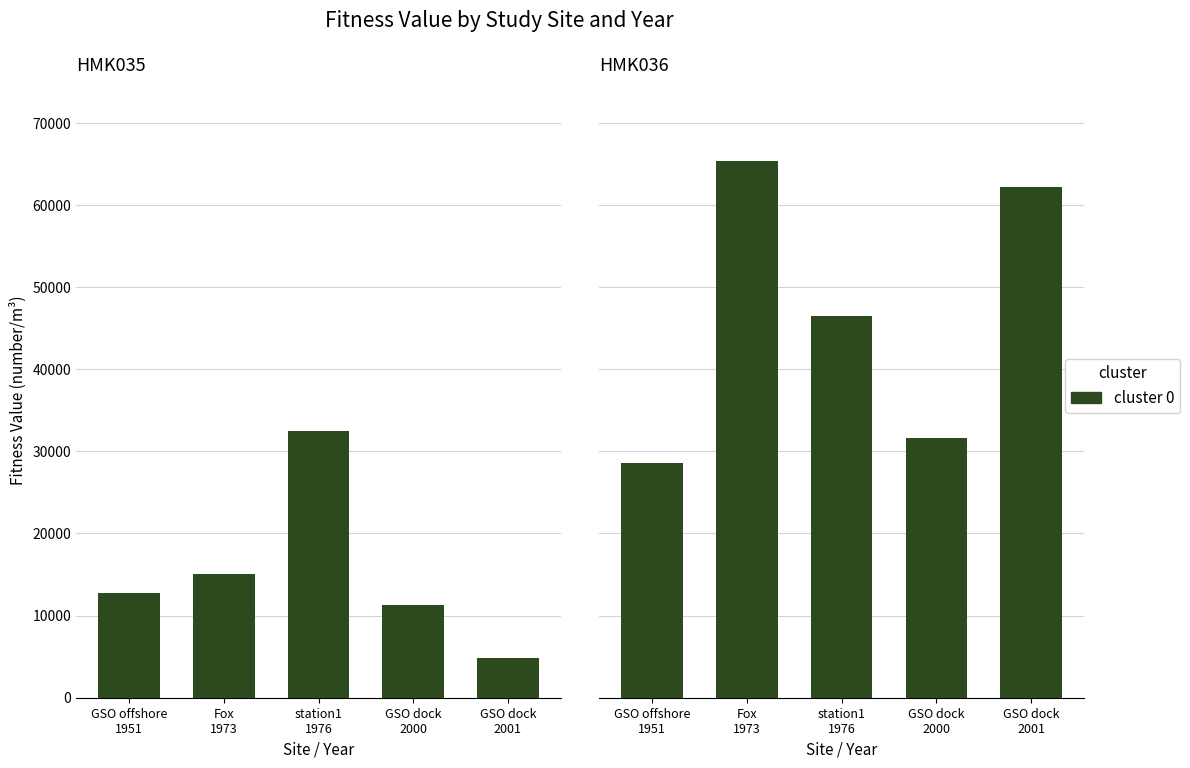

Which label corresponds to the smallest value in the chart?

GSO dock
2001